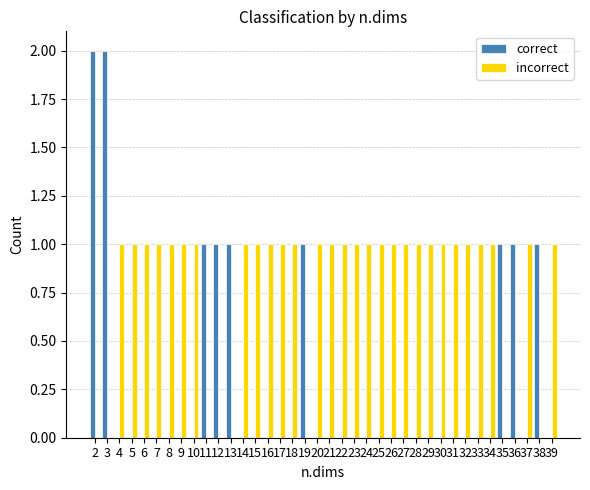

Which series has the largest total across all categories?

incorrect